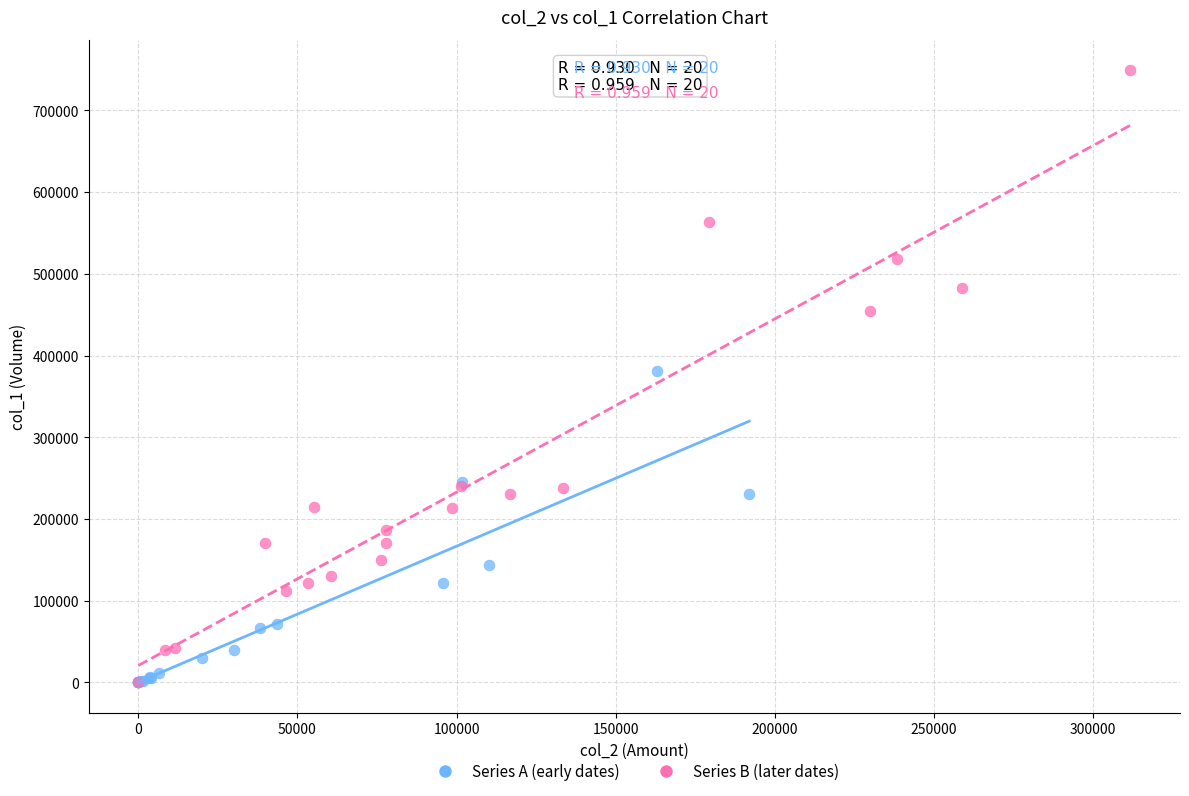

Which series has the largest Y range (max minus min)?

Series B (later dates)